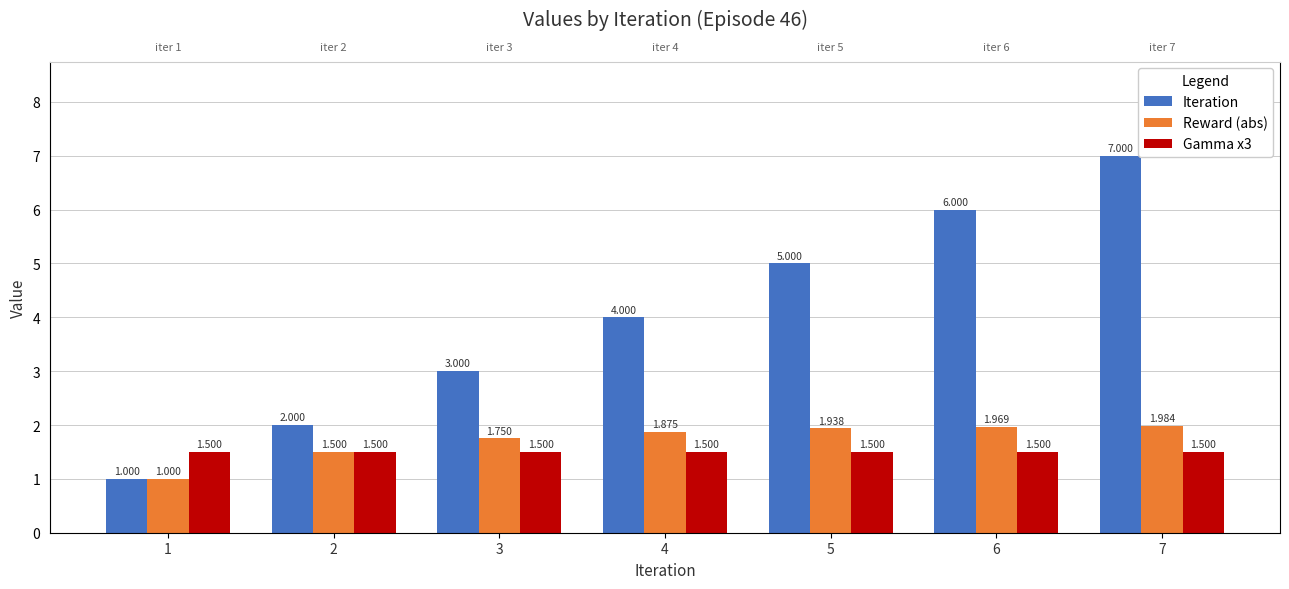

What are all the series names shown in the legend?

Iteration, Reward (abs), Gamma x3